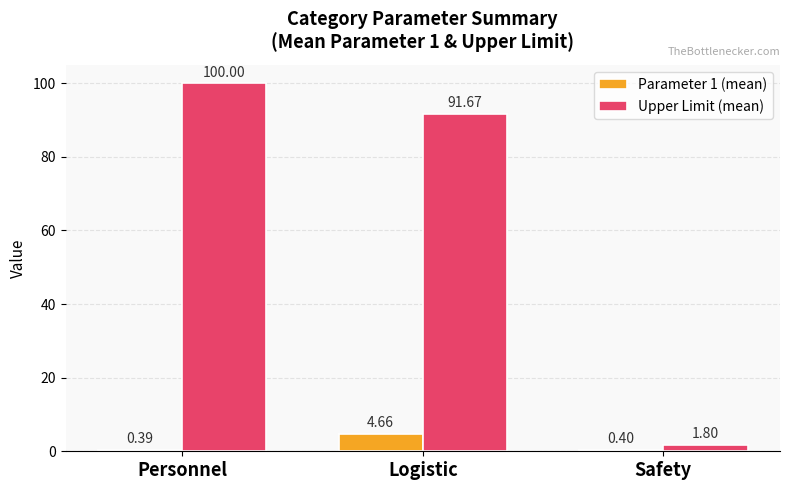

What is the label of the 3rd bar from the right?

Personnel